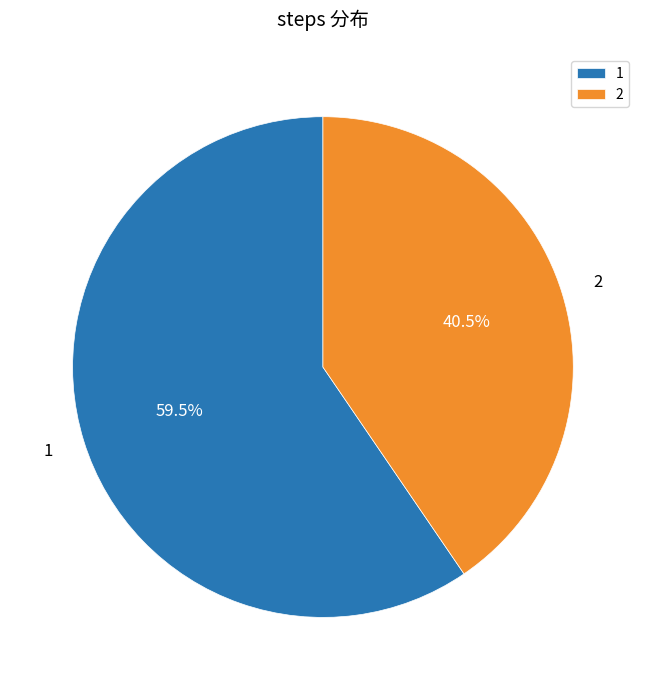

How much of the chart is everything except 2?

59.5%